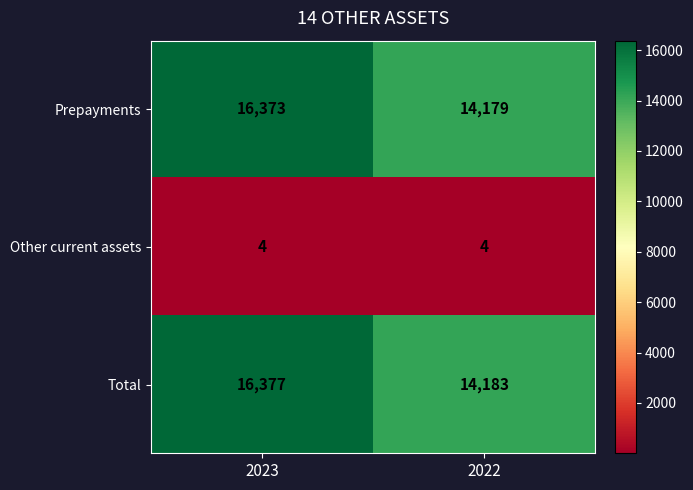

What is the maximum value shown in the chart?

16377